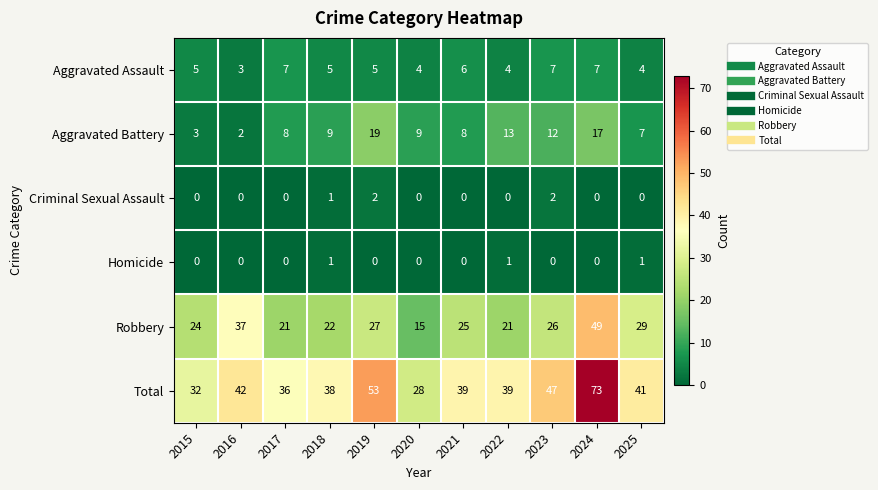

Between 2015 and 2021, which series saw the biggest shift?

Total